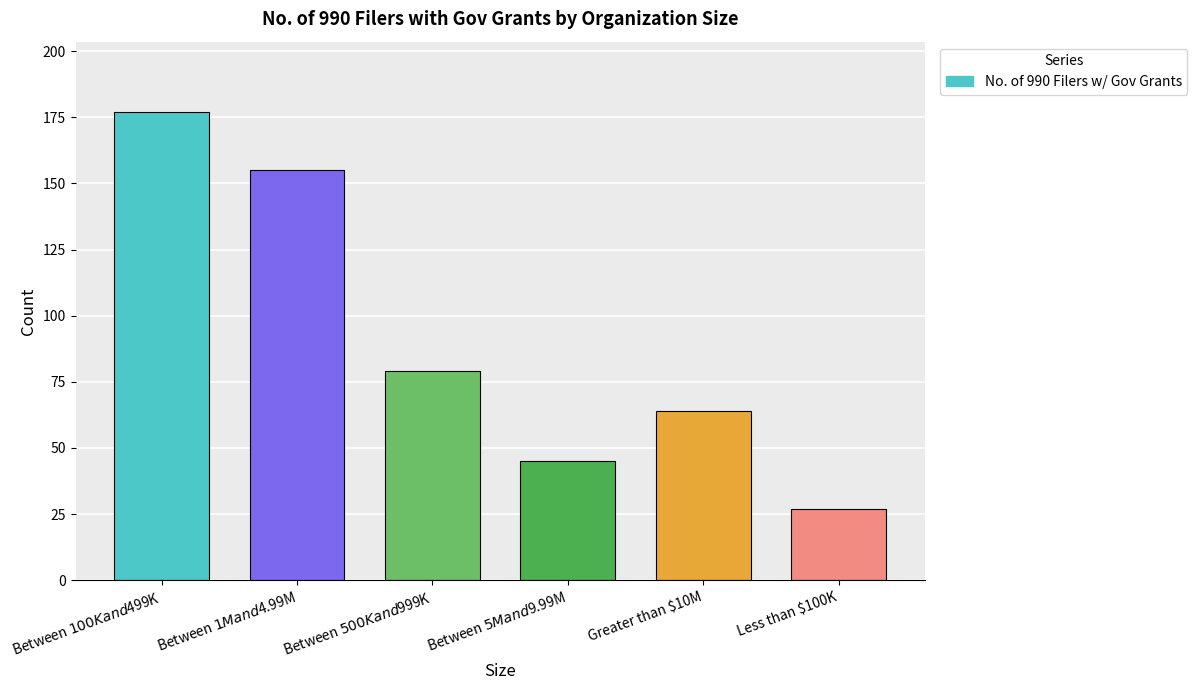

What is the difference between the values at Between $100K and $499K and Between $500K and $999K?

98